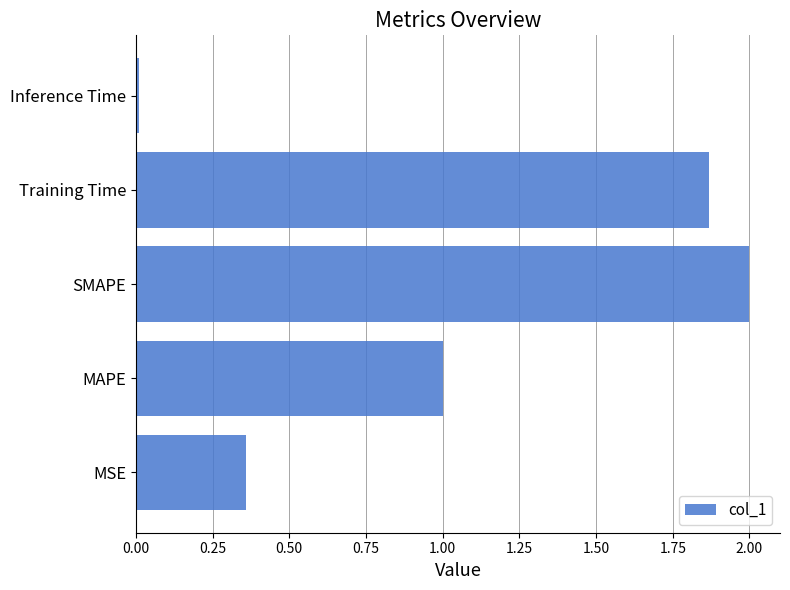

At which category does the chart reach its minimum across all series?

Inference Time